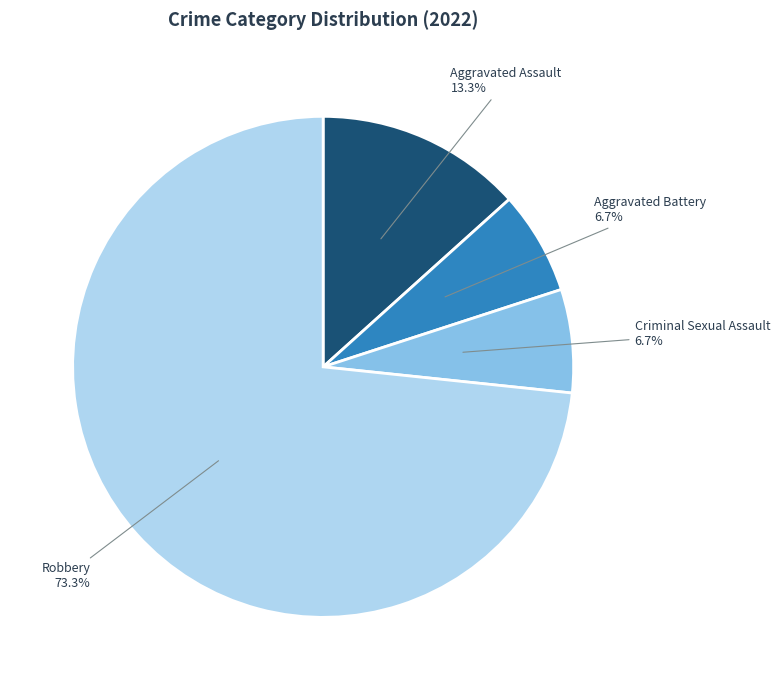

Which slice is the largest?

Robbery